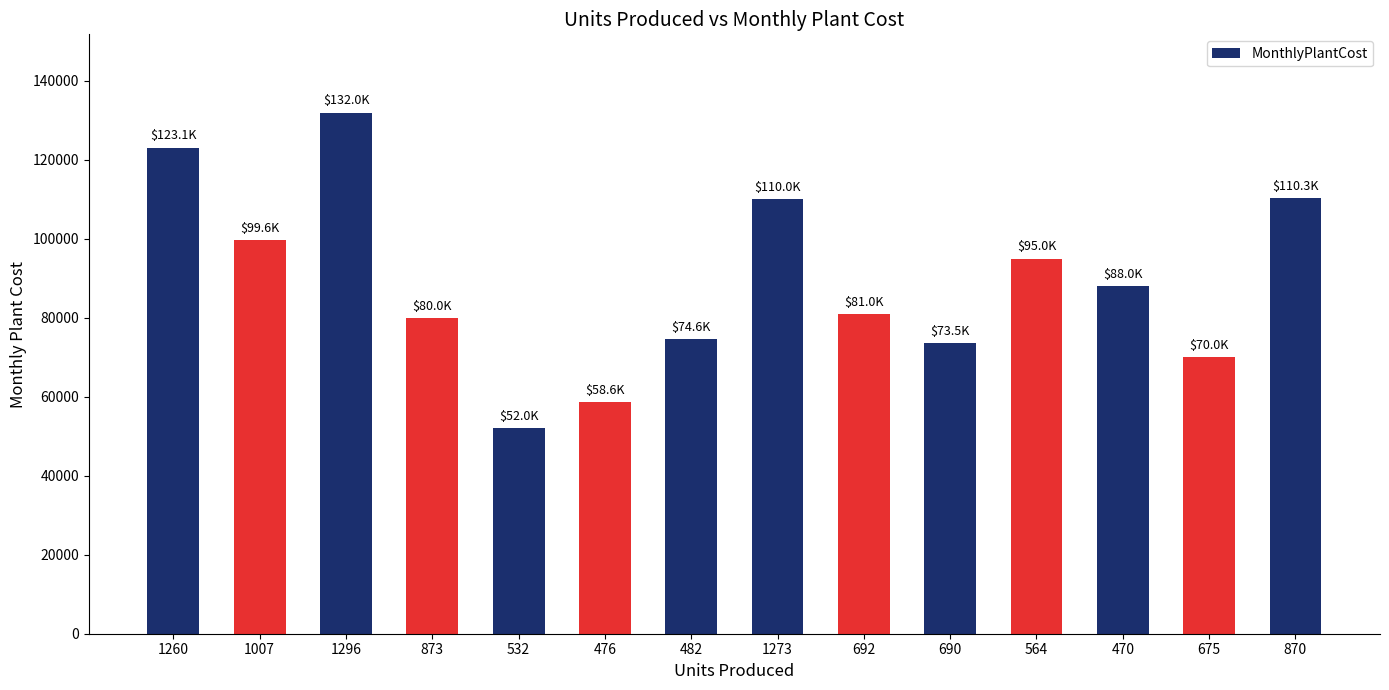

Between 675 and 482, which is larger?

482